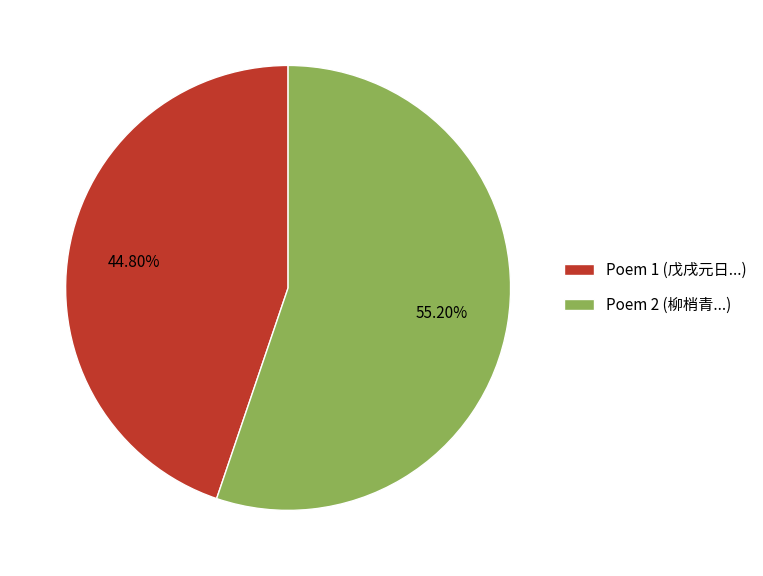

Between Poem 1 (戊戌元日...) and Poem 2 (柳梢青...), which is larger?

Poem 2 (柳梢青...)